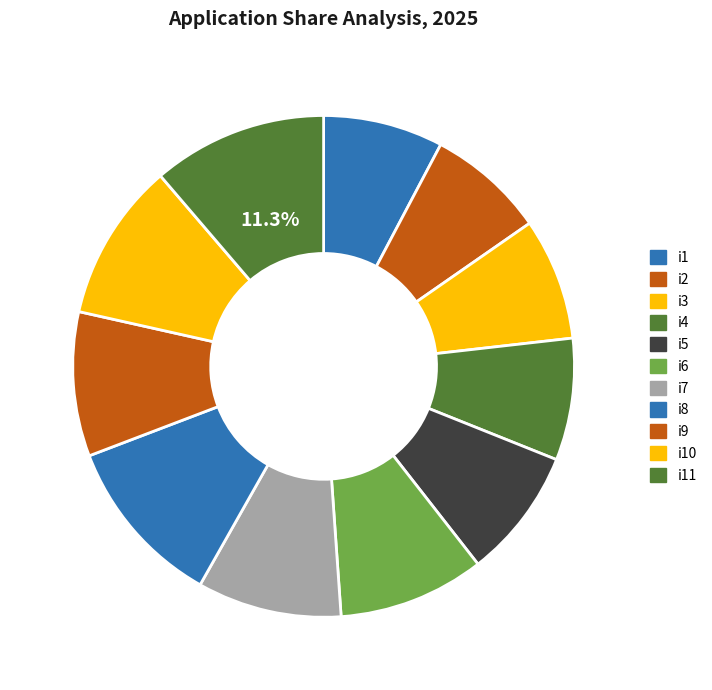

To the nearest percent, what is the combined percentage of i9 and i7?

19%